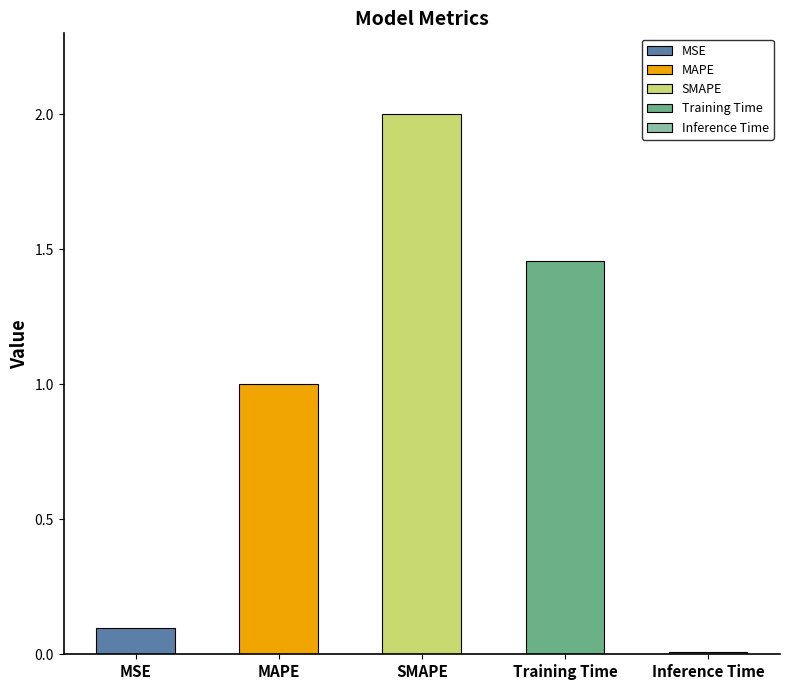

What is the maximum value shown in the chart?

2.0